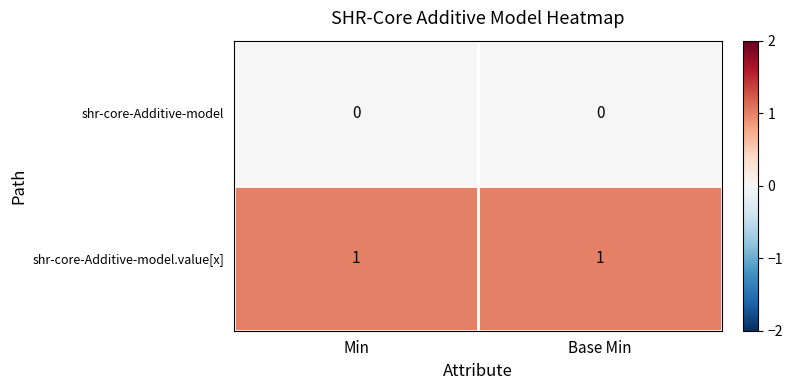

Reading left to right, what are all the values shown in this chart?

shr-core-Additive-model: Min=0	Base Min=0
shr-core-Additive-model.value[x]: Min=1	Base Min=1